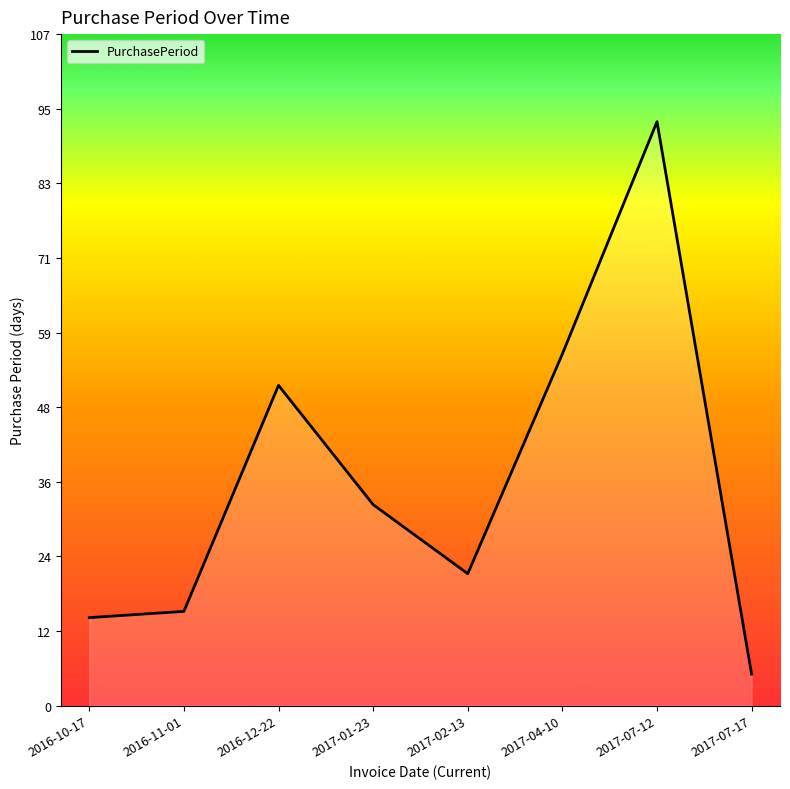

Rank the categories by value from highest to lowest.

2017-07-12, 2017-04-10, 2016-12-22, 2017-01-23, 2017-02-13, 2016-11-01, 2016-10-17, 2017-07-17